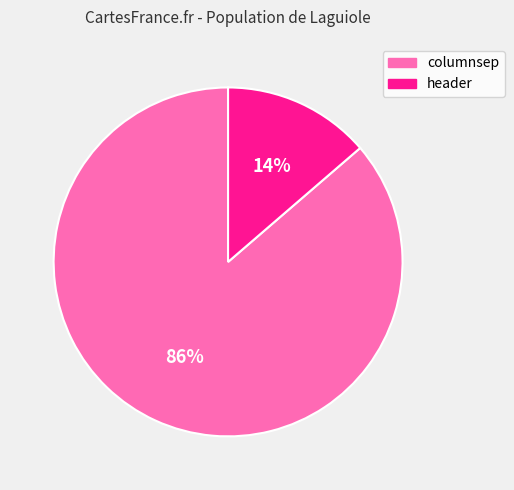

Does columnsep account for over 50% of the chart?

Yes